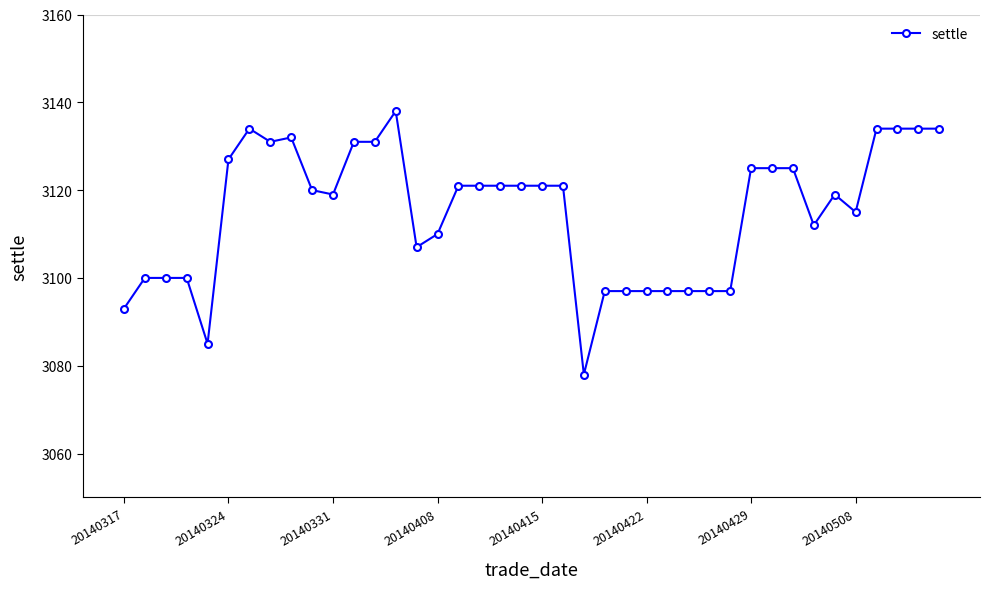

What is the greatest value displayed?

3138